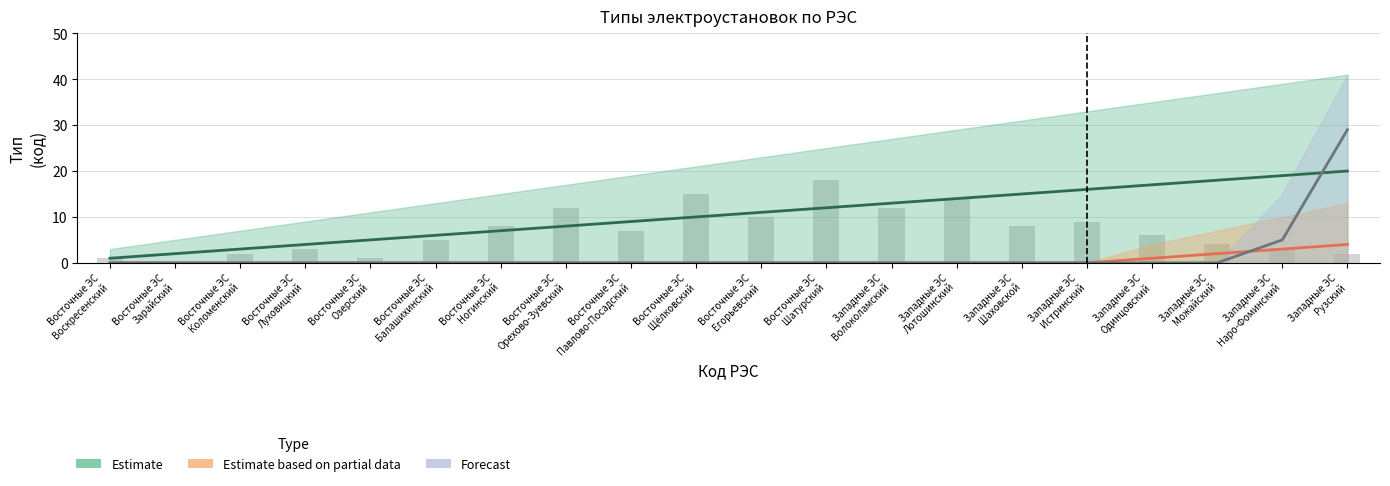

What is the total value across all series at Восточные ЭС
Луховицкий?

4